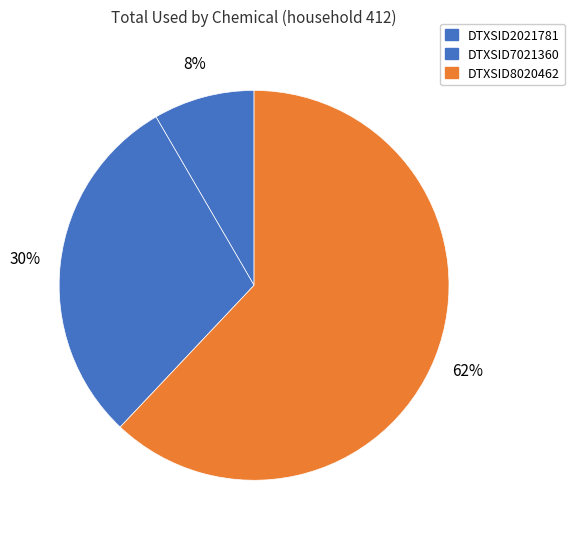

Count the number of slices in the pie.

3